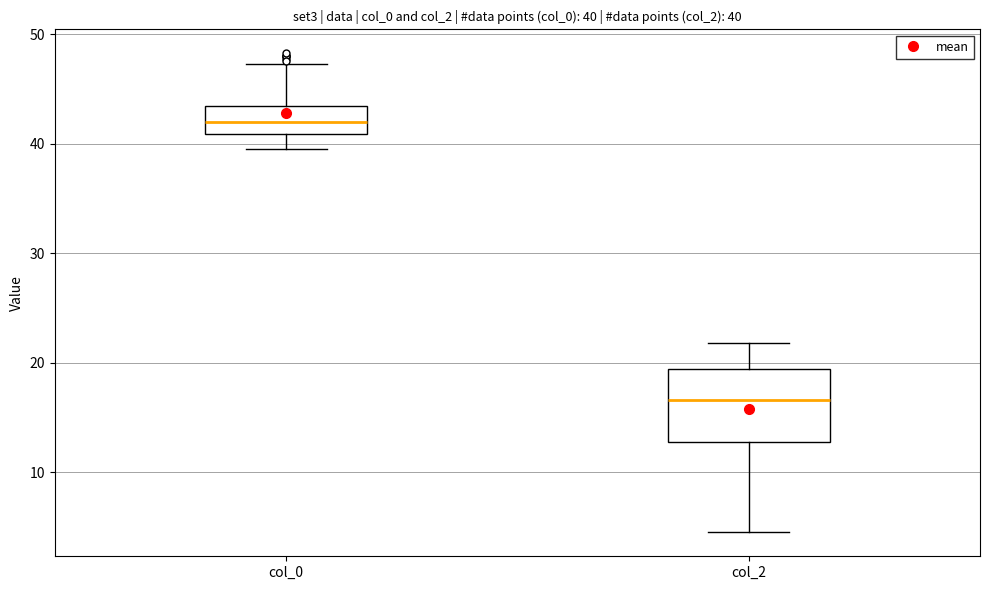

Comparing the boxes themselves (not the whiskers), which one is the tallest?

col_2